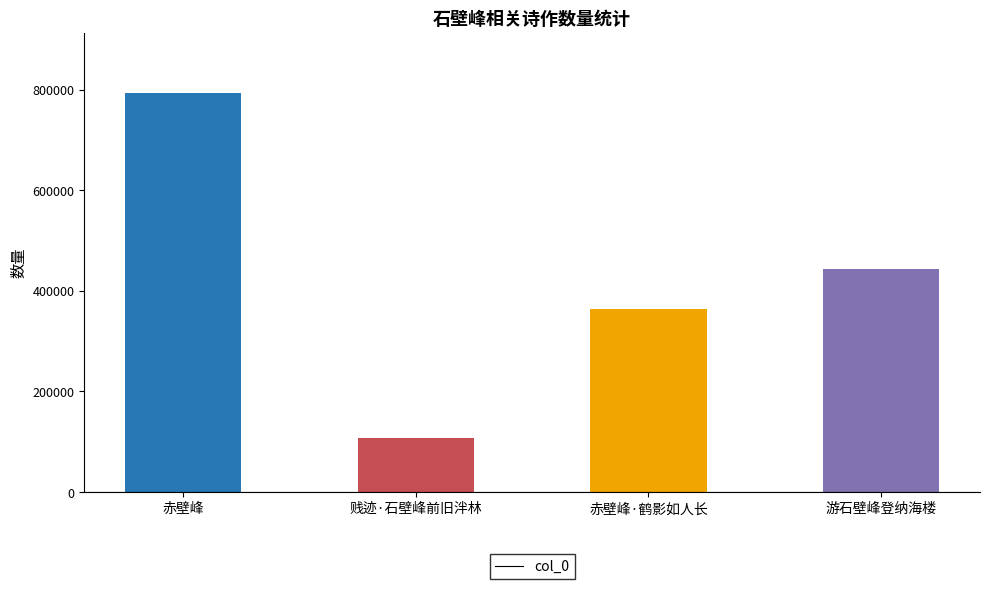

Where is the data nearest to the value 450316?

游石壁峰登纳海楼